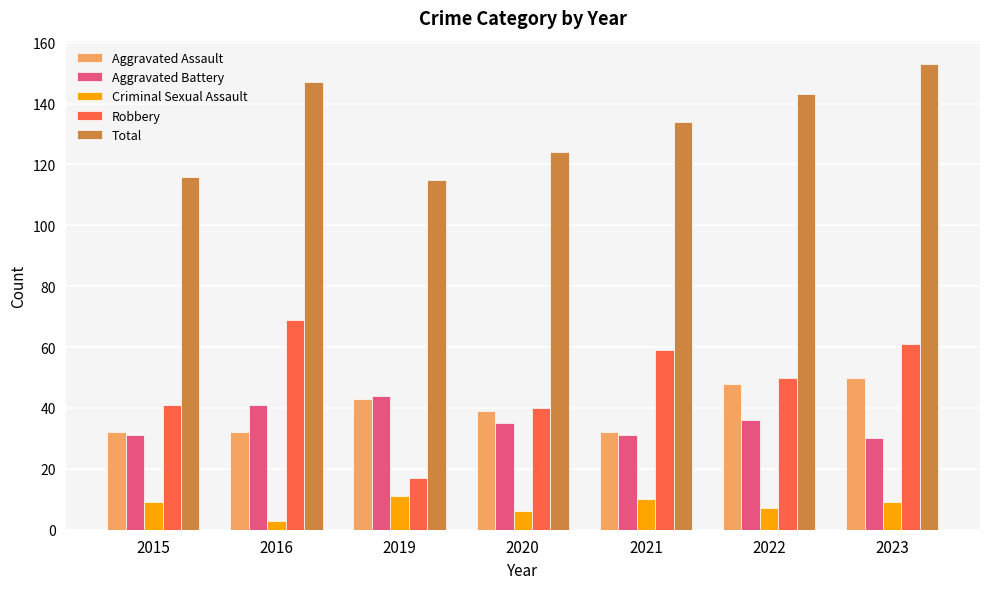

Reading right to left, transcribe all the data shown in this chart.

Aggravated Assault: 2023=50	2022=48	2021=32	2020=39	2019=43	2016=32	2015=32
Aggravated Battery: 2023=30	2022=36	2021=31	2020=35	2019=44	2016=41	2015=31
Criminal Sexual Assault: 2023=9	2022=7	2021=10	2020=6	2019=11	2016=3	2015=9
Robbery: 2023=61	2022=50	2021=59	2020=40	2019=17	2016=69	2015=41
Total: 2023=153	2022=143	2021=134	2020=124	2019=115	2016=147	2015=116